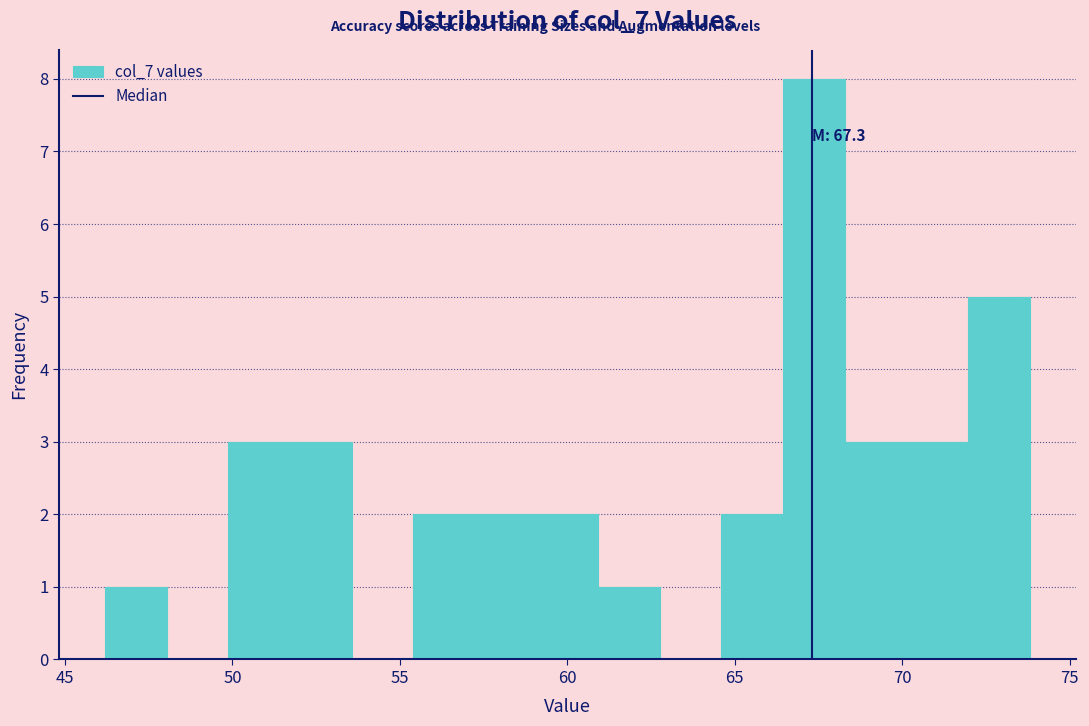

Read against the x-axis, roughly where is the centre of the tallest bar?

67.5